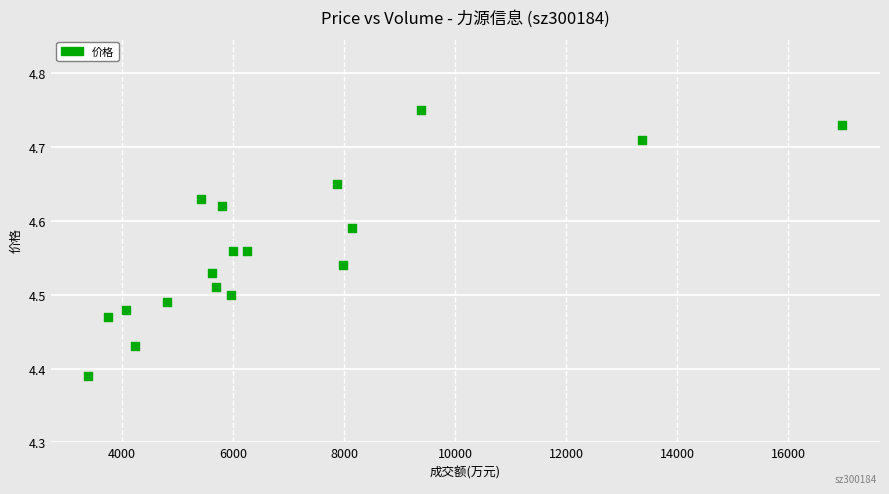

What is the range of X values (max minus min)?

13578.0